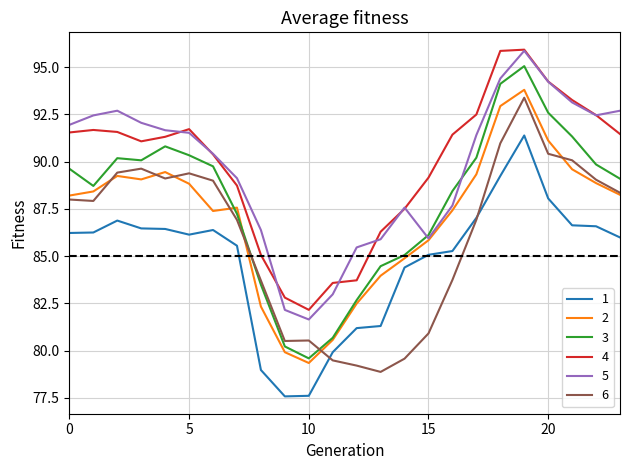

True or false: 6 and 4 intersect in this chart.

False